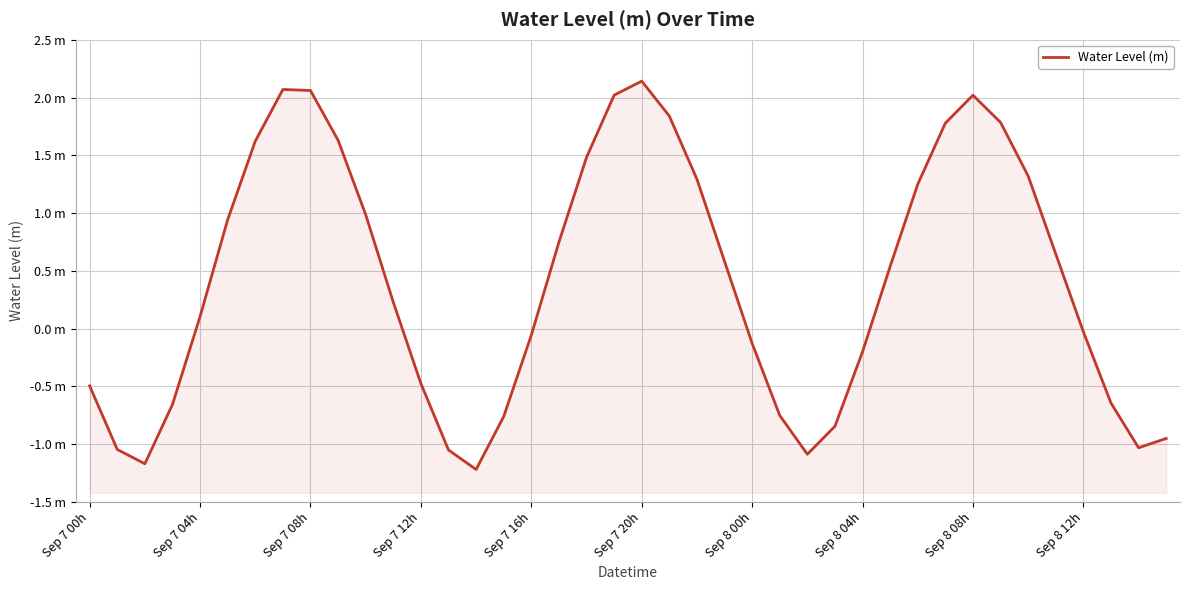

The chart shows a value of 0.7 at Sep 8 08h. True or false?

False